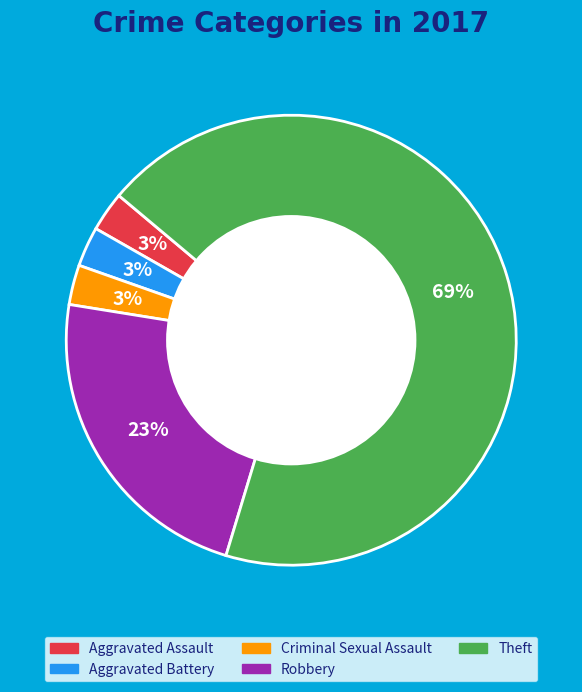

How many slices are in this pie chart?

5